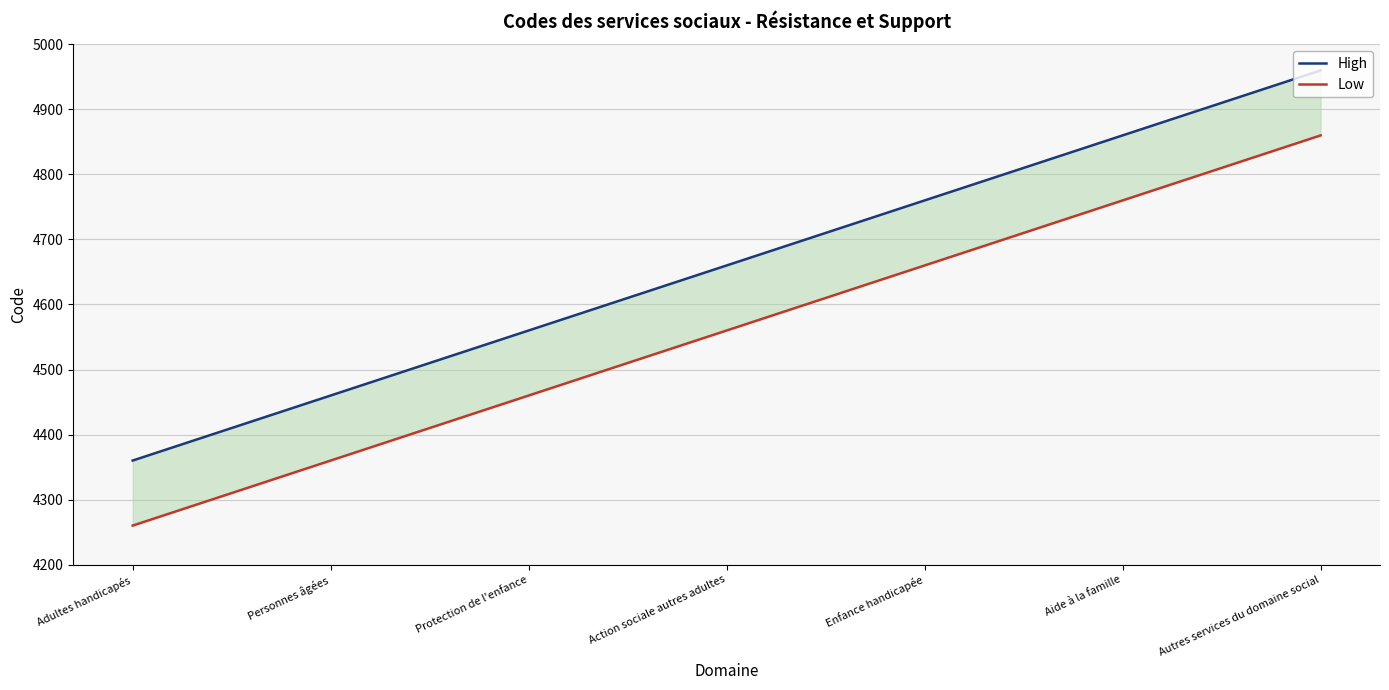

Does the chart have visible grid lines?

Yes